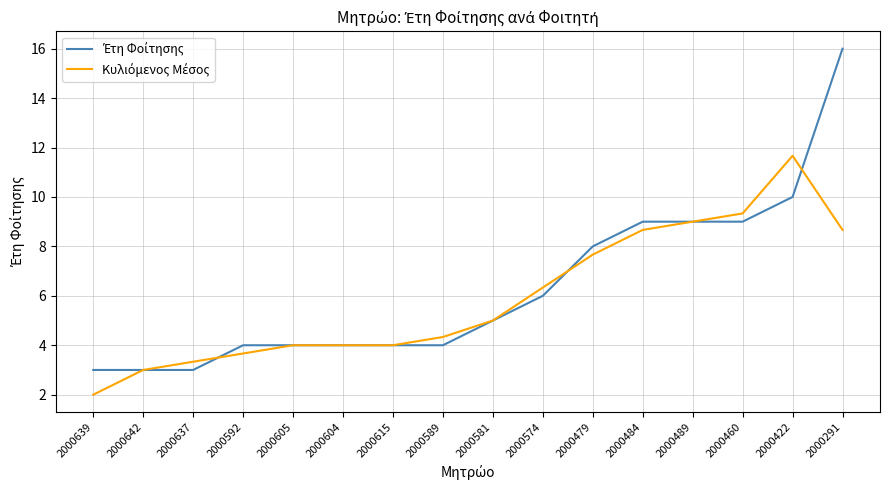

At which category does the chart reach its minimum across all series?

2000639